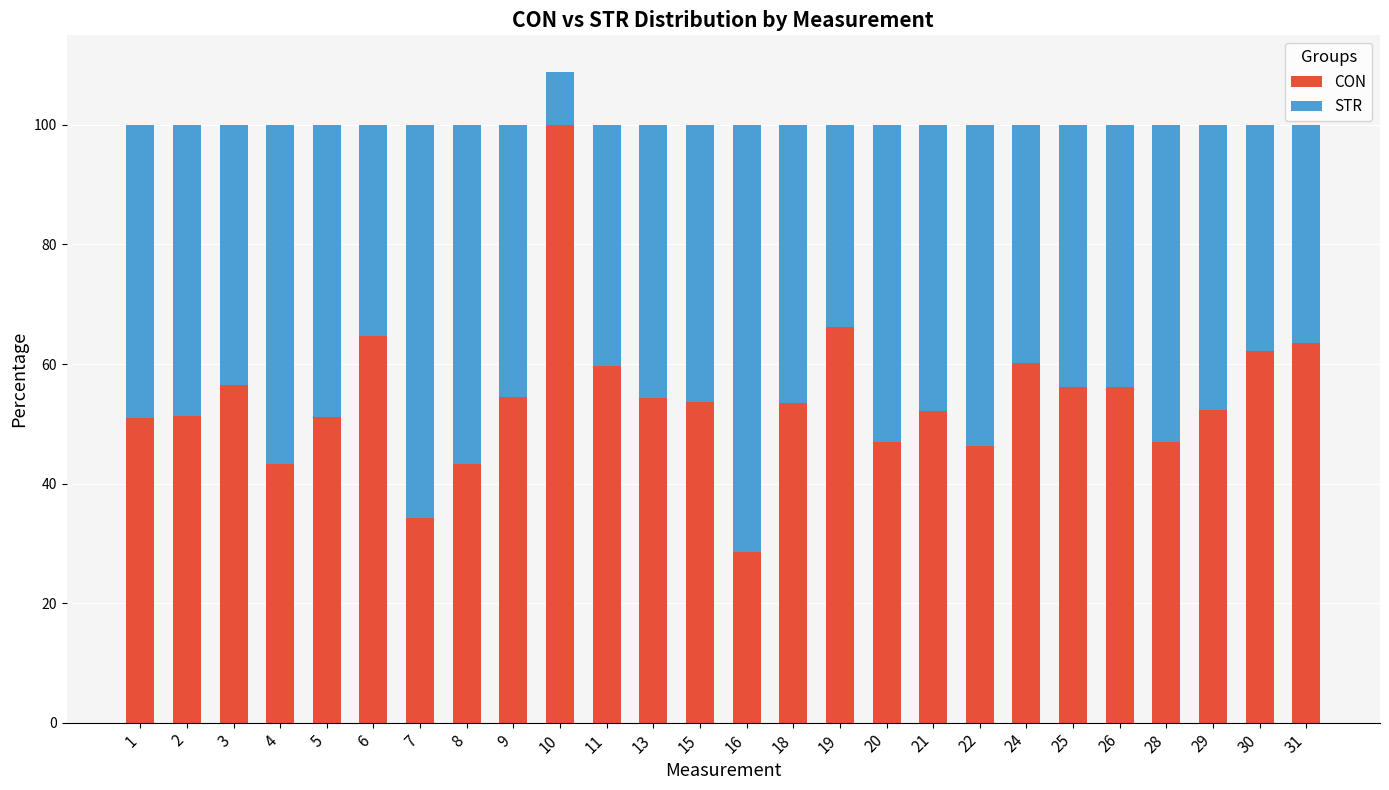

What value does the CON series have at 28?

47.0